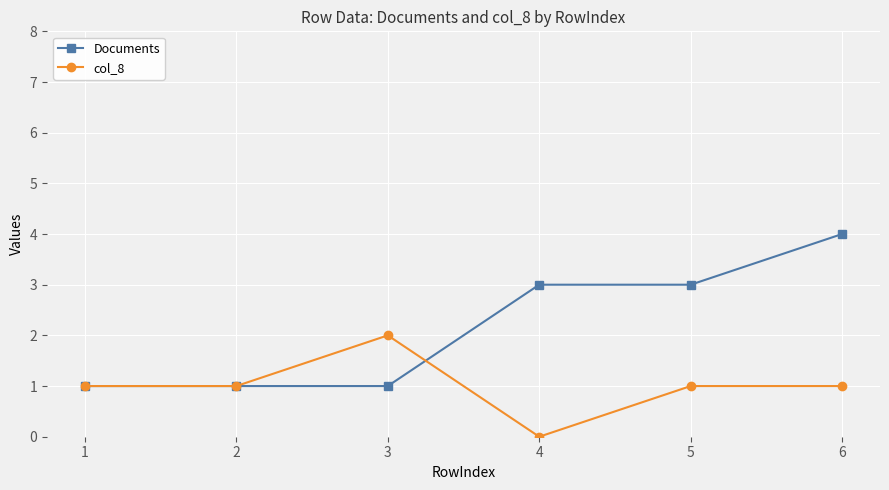

List the series in order of their overall mean, lowest first.

col_8, Documents